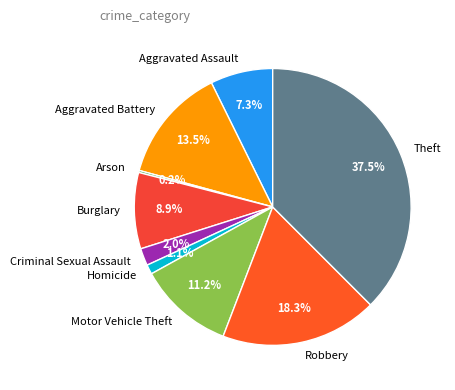

To the nearest percent, what percentage of the pie is Robbery?

18%